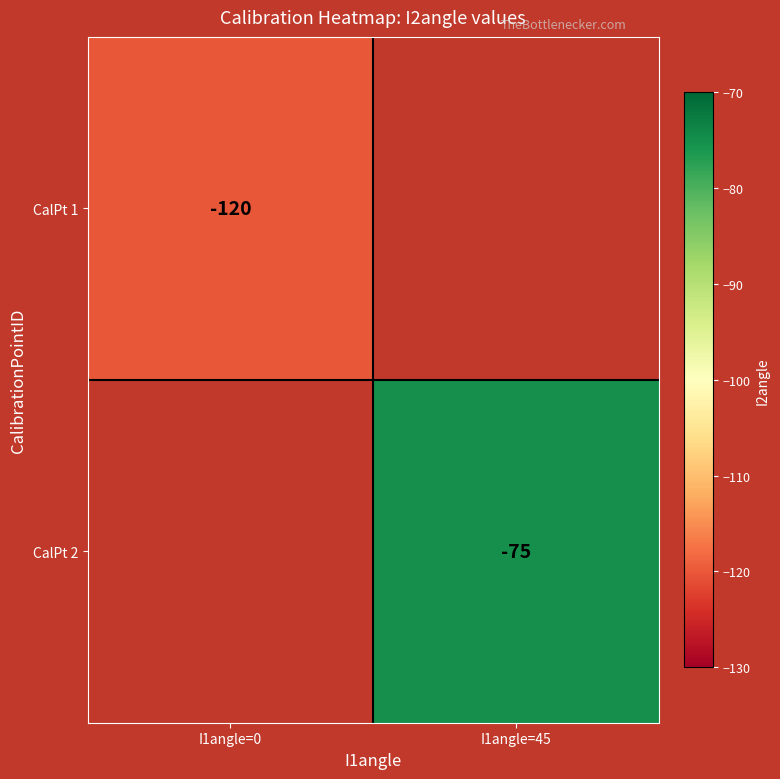

True or false: CalPt 2 has a value of -41 at I1angle=45.

False